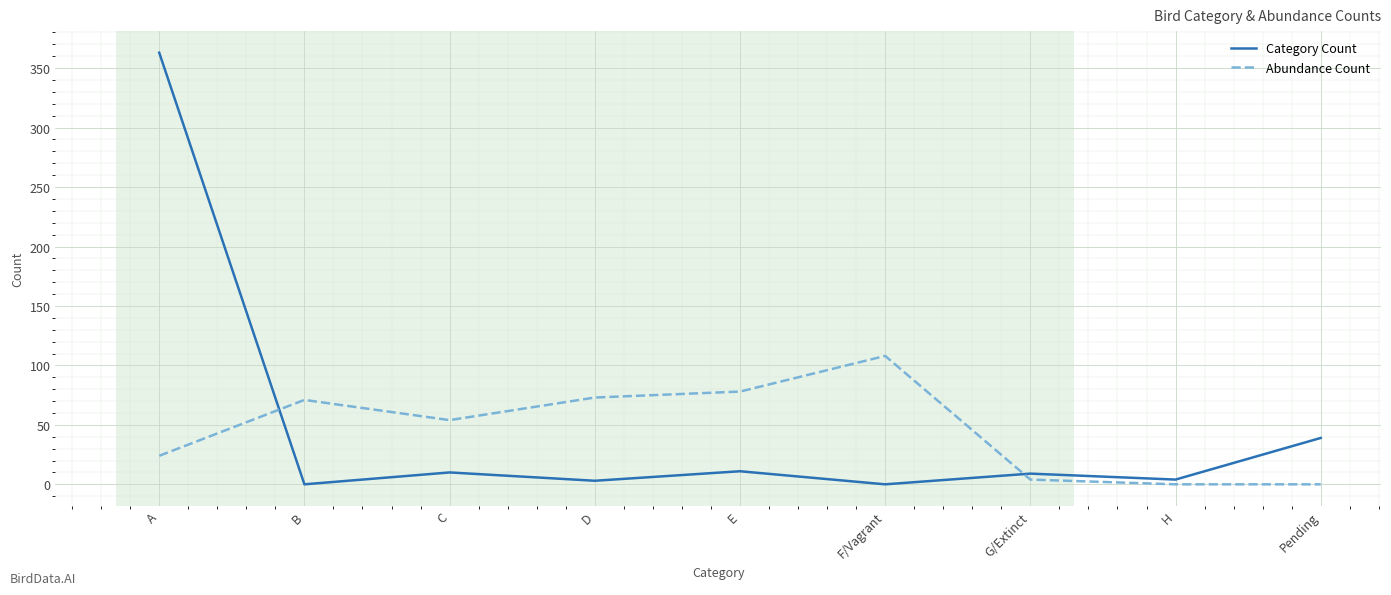

Rank the series at D from highest to lowest value.

Abundance Count, Category Count